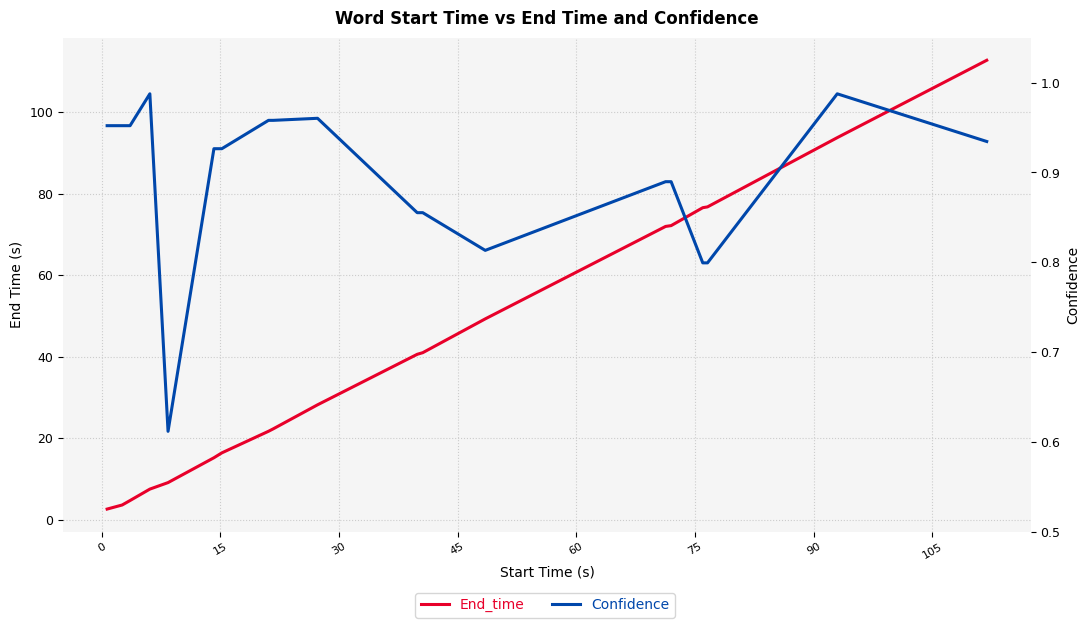

How many data points does each series have?

19